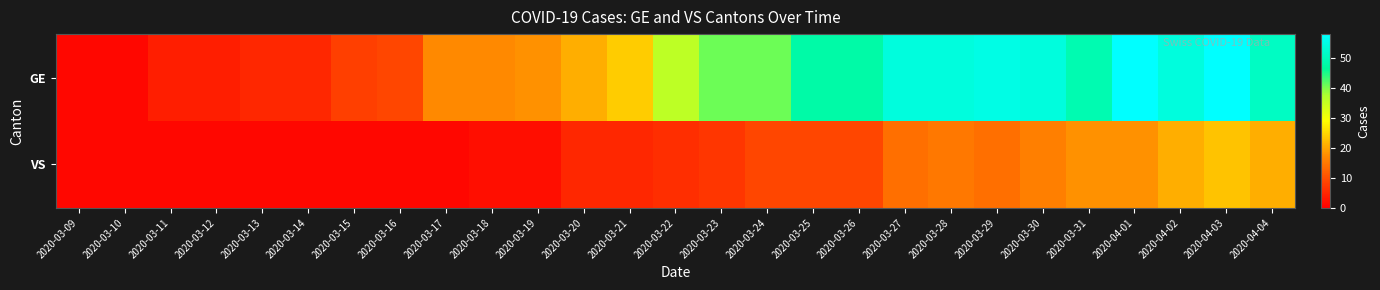

Reading left to right, extract all data points from this chart.

GE: 2020-03-09=1	2020-03-10=1	2020-03-11=4	2020-03-12=4	2020-03-13=5	2020-03-14=5	2020-03-15=8	2020-03-16=9	2020-03-17=17	2020-03-18=17	2020-03-19=18	2020-03-20=21	2020-03-21=24	2020-03-22=36	2020-03-23=41	2020-03-24=41	2020-03-25=48	2020-03-26=48	2020-03-27=54	2020-03-28=54	2020-03-29=55	2020-03-30=54	2020-03-31=49	2020-04-01=58	2020-04-02=54	2020-04-03=58	2020-04-04=51
VS: 2020-03-09=1	2020-03-10=1	2020-03-11=1	2020-03-12=1	2020-03-13=1	2020-03-14=1	2020-03-15=1	2020-03-16=1	2020-03-17=1	2020-03-18=2	2020-03-19=2	2020-03-20=5	2020-03-21=5	2020-03-22=6	2020-03-23=7	2020-03-24=9	2020-03-25=9	2020-03-26=9	2020-03-27=14	2020-03-28=15	2020-03-29=14	2020-03-30=16	2020-03-31=18	2020-04-01=18	2020-04-02=21	2020-04-03=23	2020-04-04=21